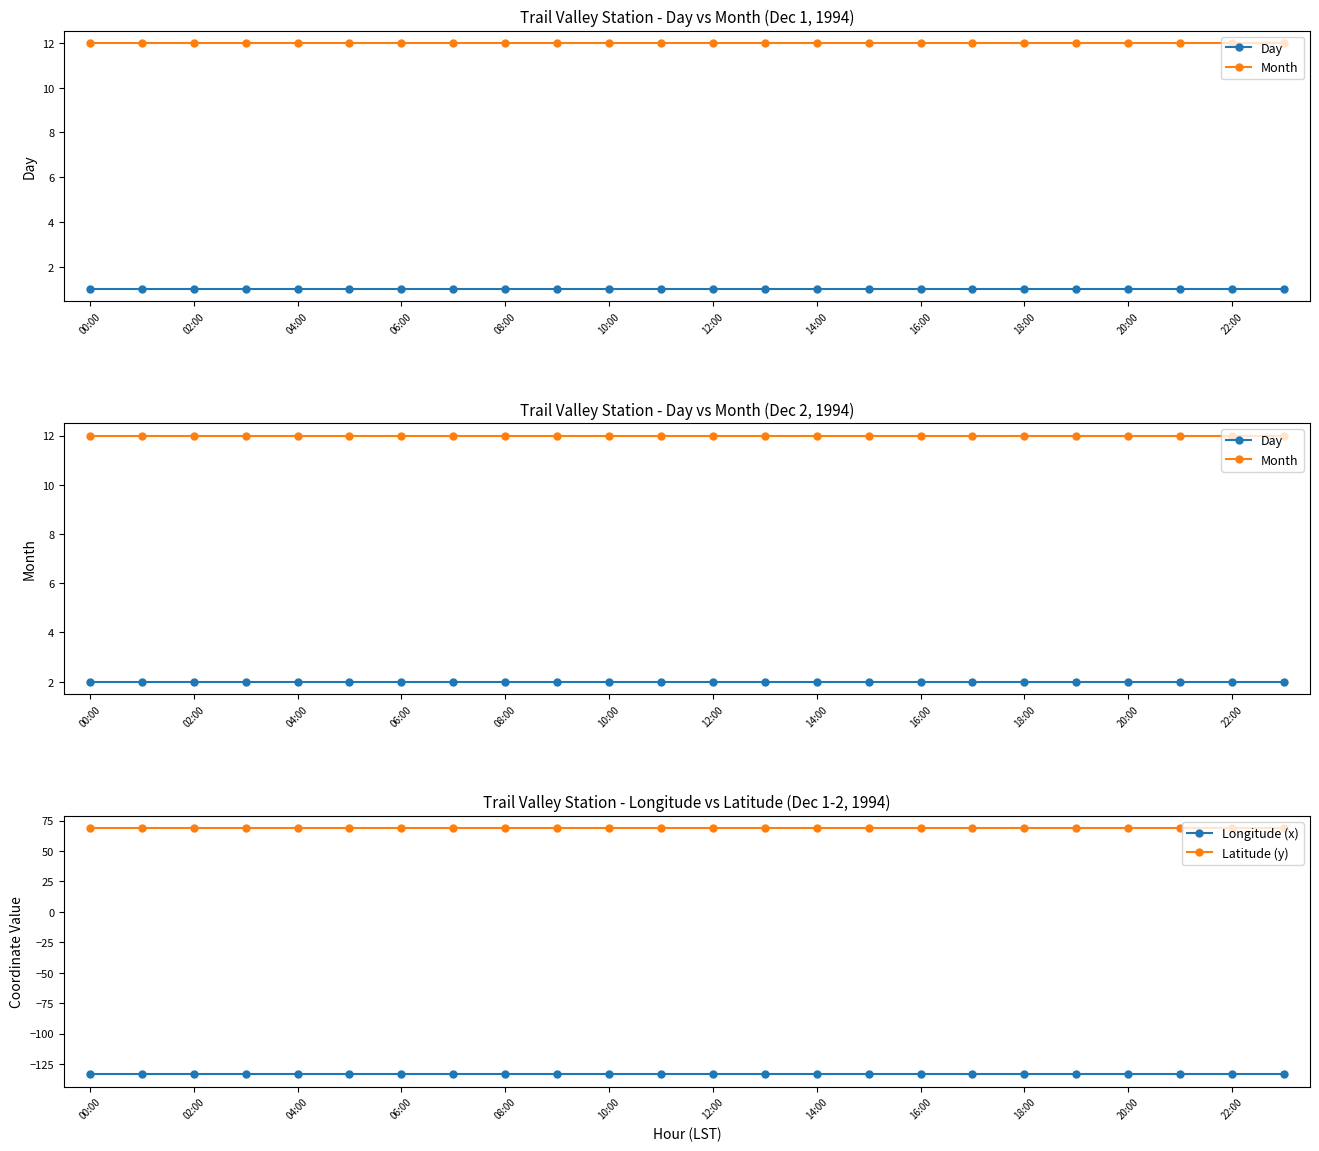

What value does the Longitude (x) series have at 10:00?

-133.5